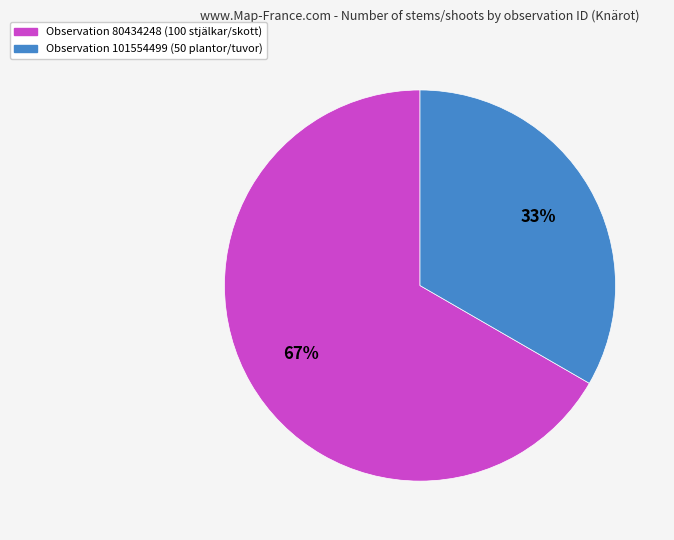

Does any single category account for the majority?

Yes